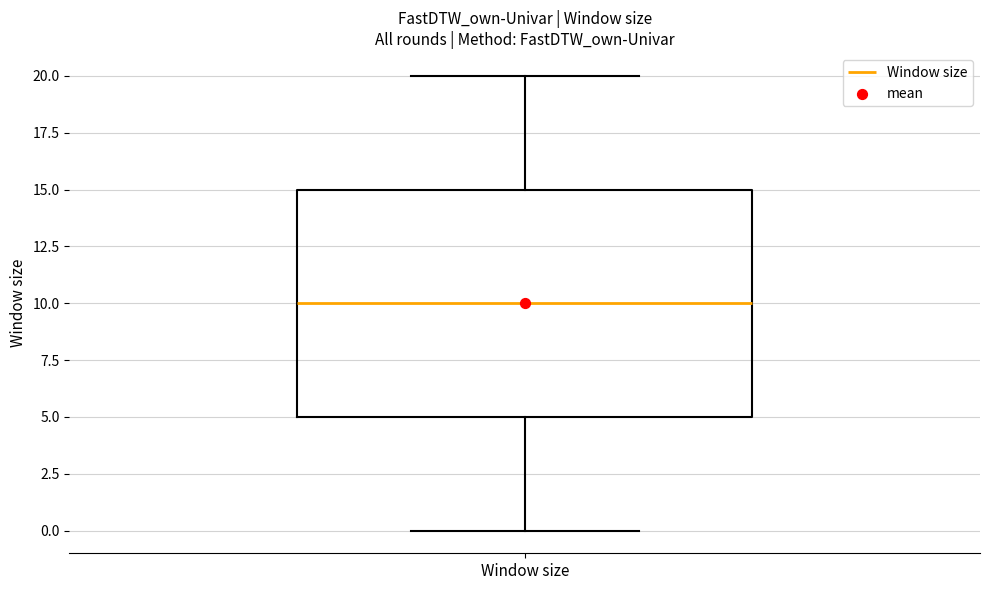

Transcribe this box plot: give where the median line is, the range the box spans, and where the two whiskers end, as read against the y-axis. The values are not printed on the chart, so give them approximately, as read against the axis.

median 10, box 5 to 15, whiskers 0 to 20